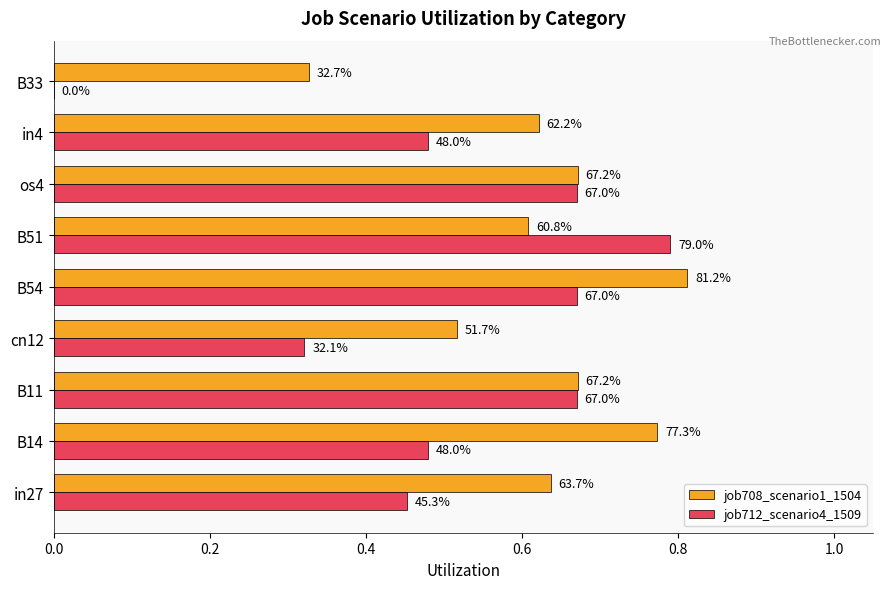

What is the value of the job708_scenario1_1504 bar at the 5th from the left?

0.8